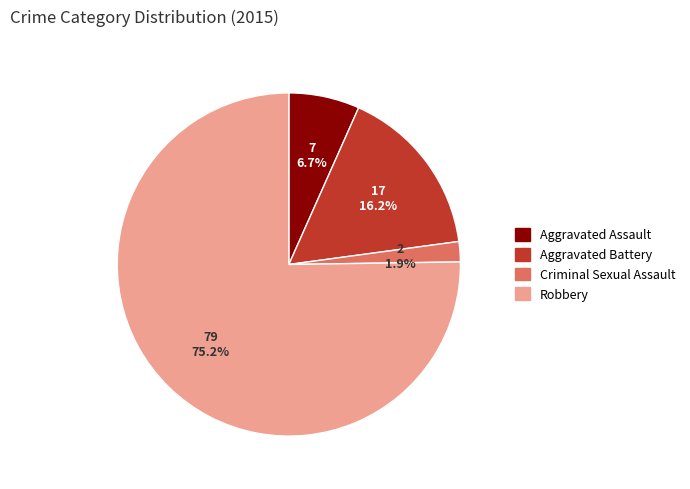

Do Aggravated Battery and Robbery together represent more than half of the pie?

Yes